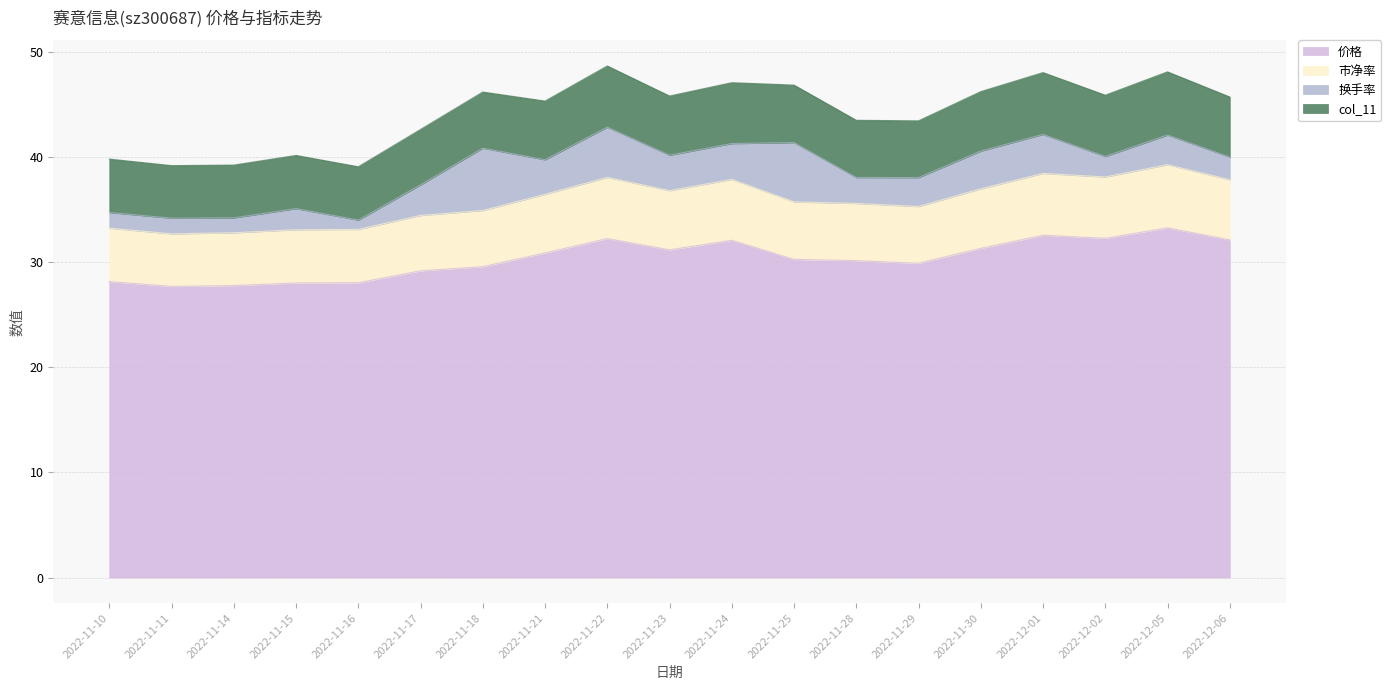

What is the label of the 17th point from the right?

2022-11-14